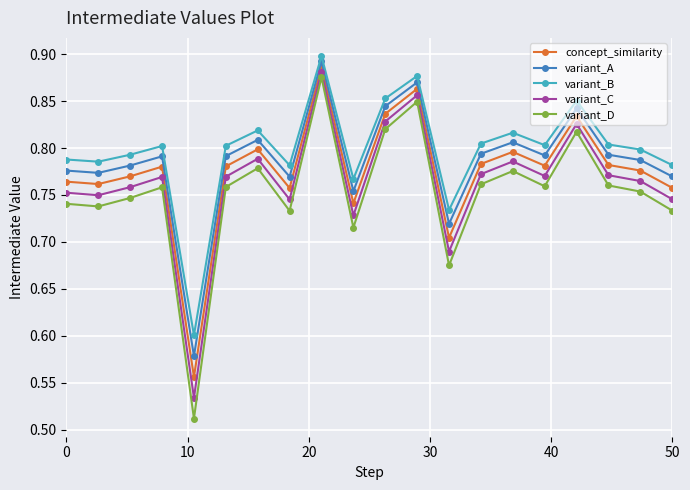

True or false: concept_similarity has more than 1 points higher than both neighbors.

True